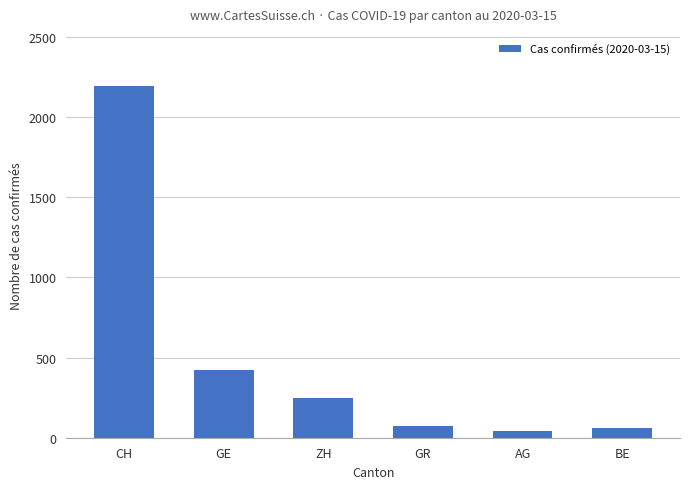

How many bars are there in total?

6